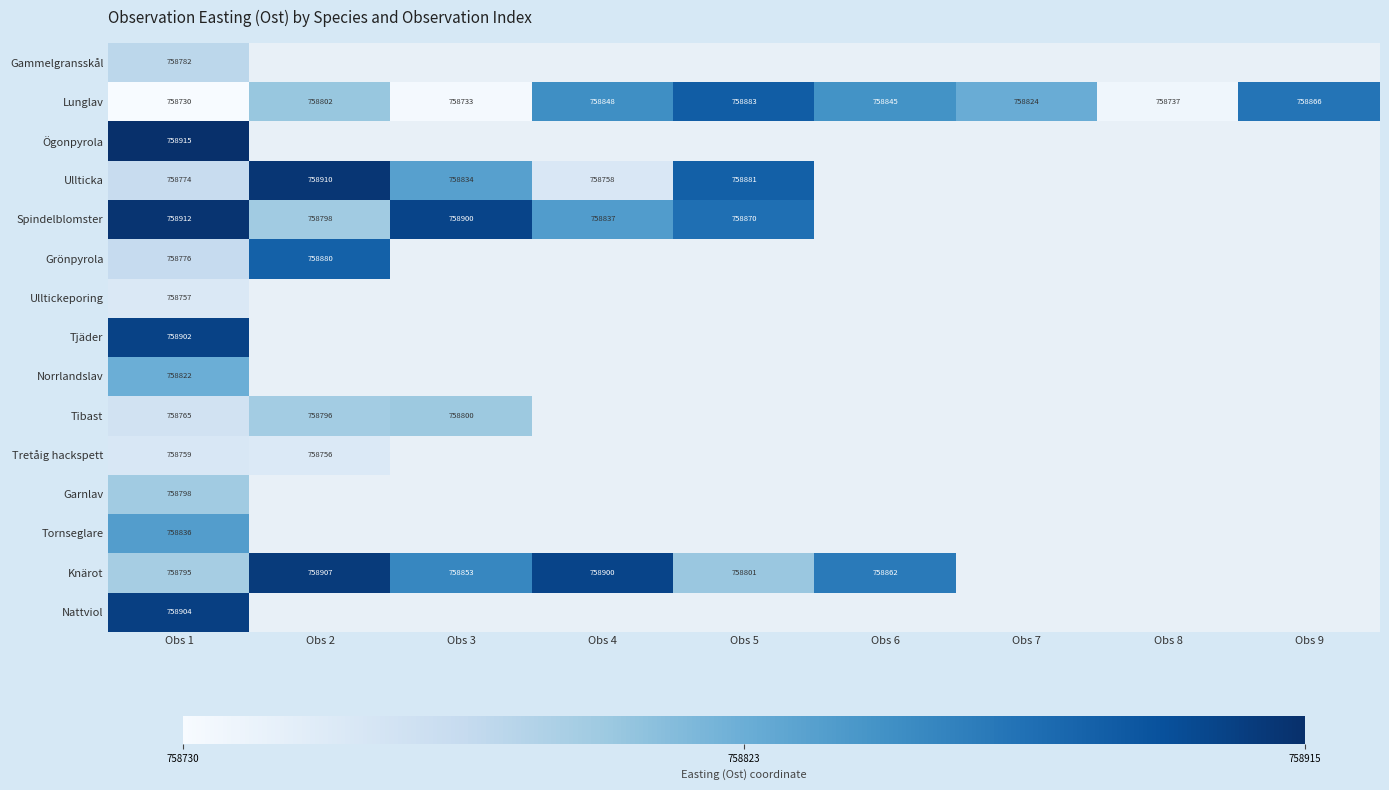

At how many categories does at least one series exceed 758879?

5